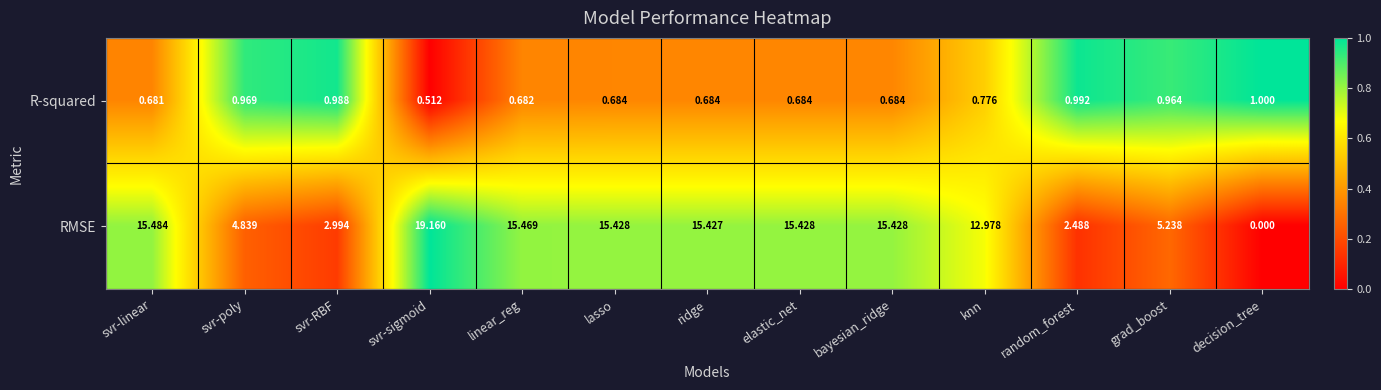

Which series has the widest spread of values?

RMSE